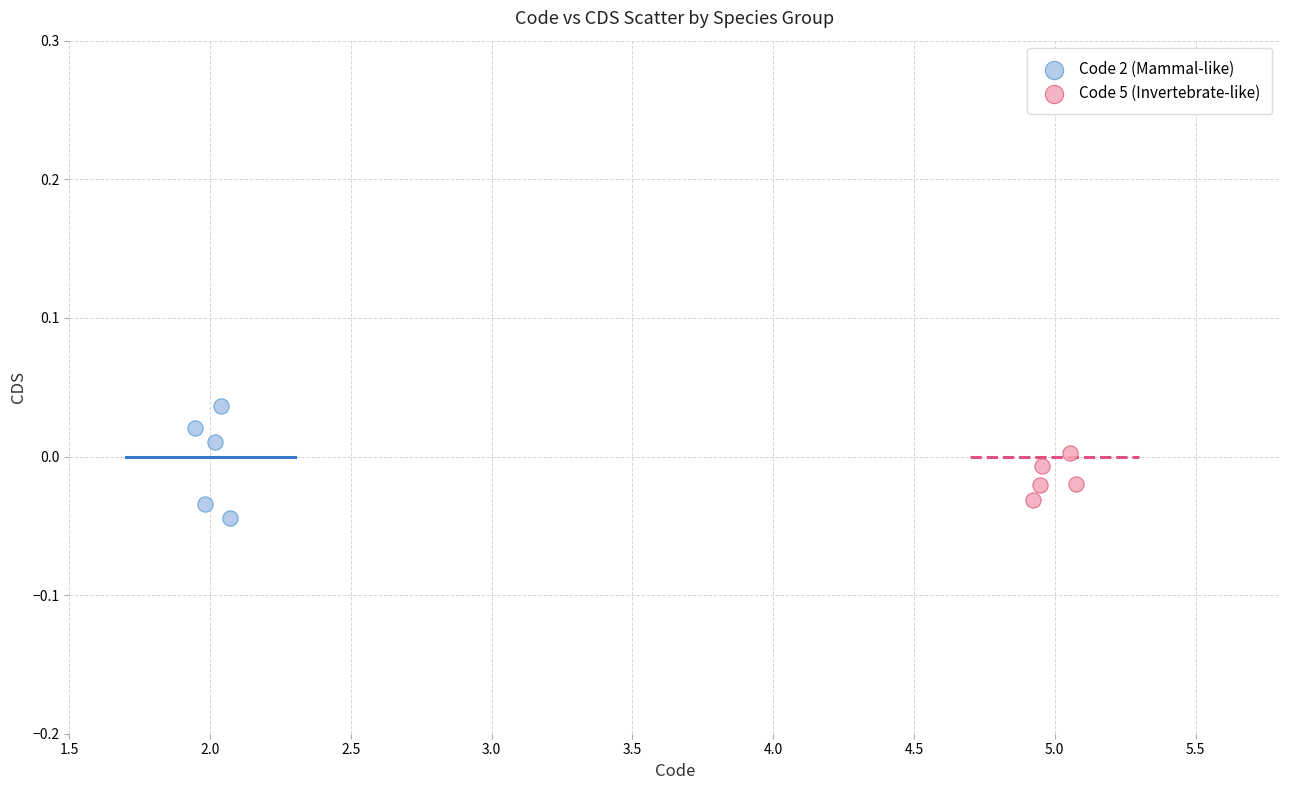

Which series has the widest spread of Y values?

Code 2 (Mammal-like)